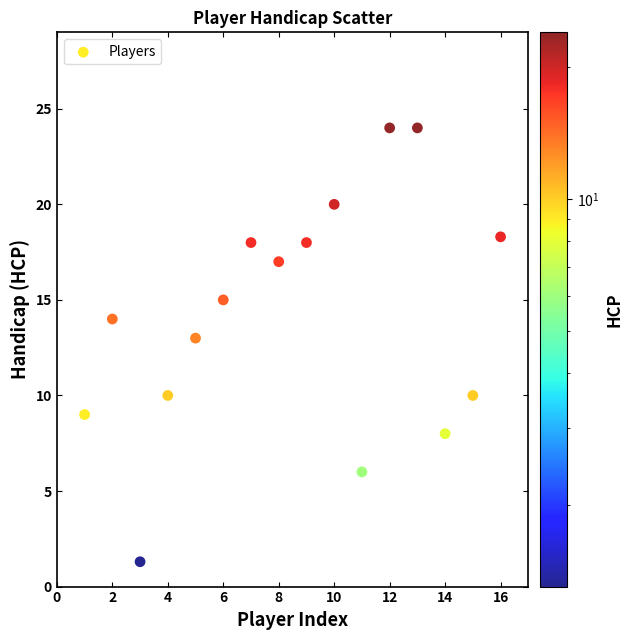

What is the range of X values (max minus min)?

15.0